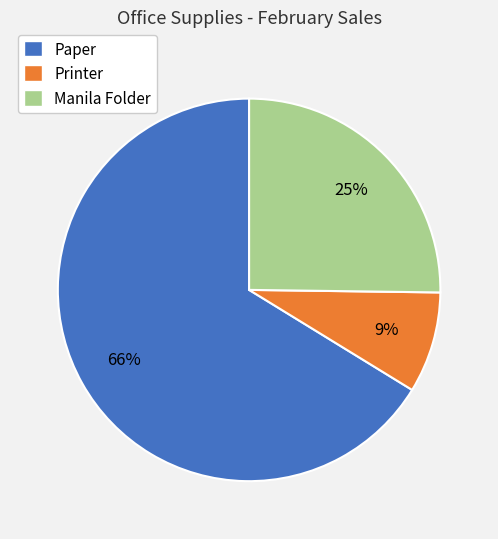

Between Manila Folder and Paper, which is larger?

Paper